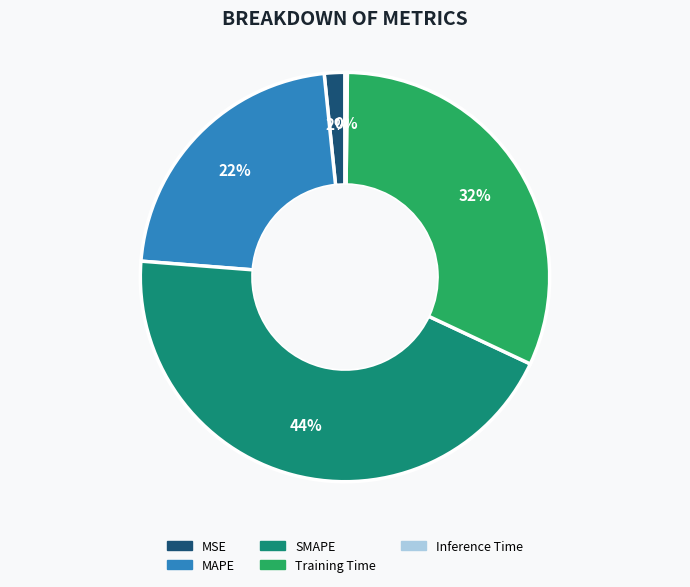

Which slice is the largest?

SMAPE